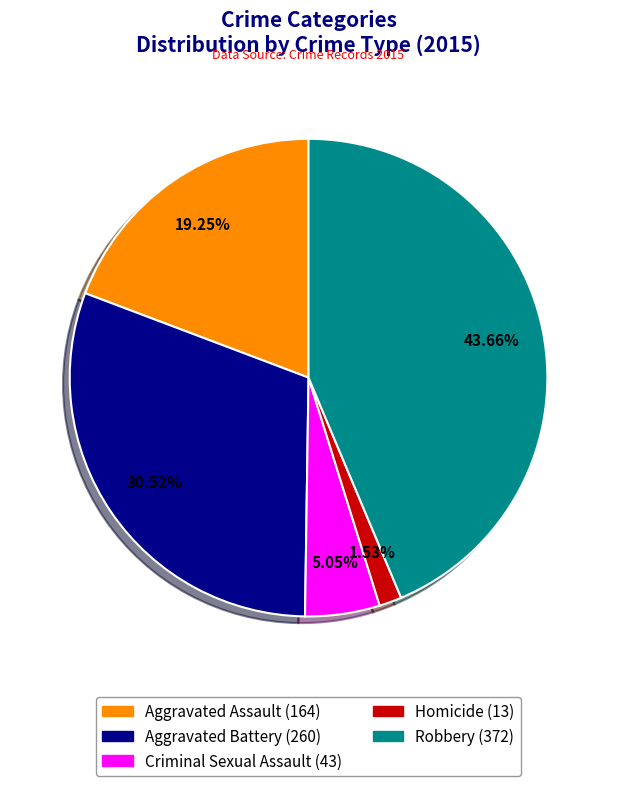

How many segments does this pie chart have?

5